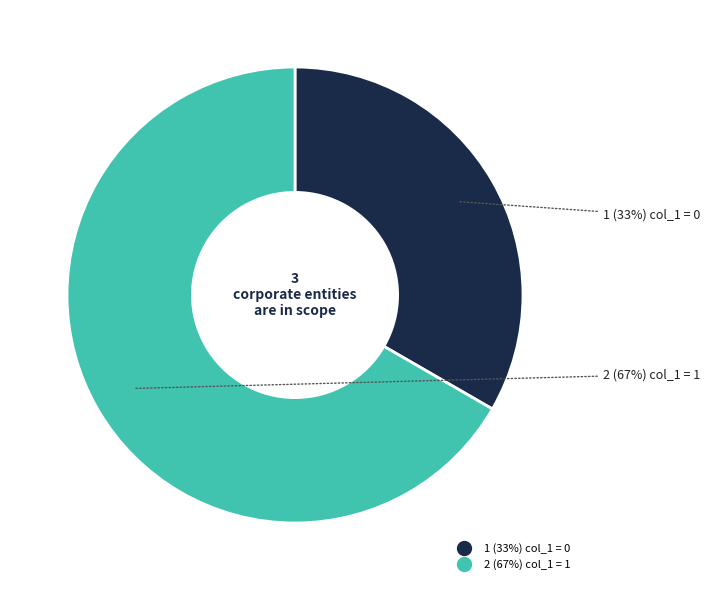

To the nearest percent, what is the average slice percentage?

50%